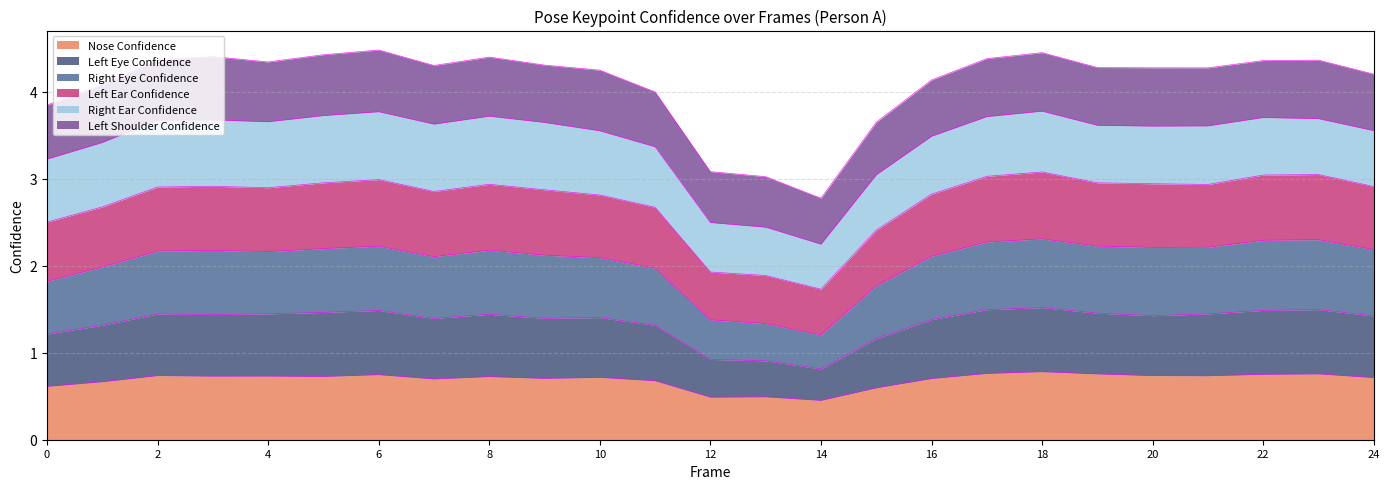

How many interior local valleys does the a_right_eye_confidence series have?

4